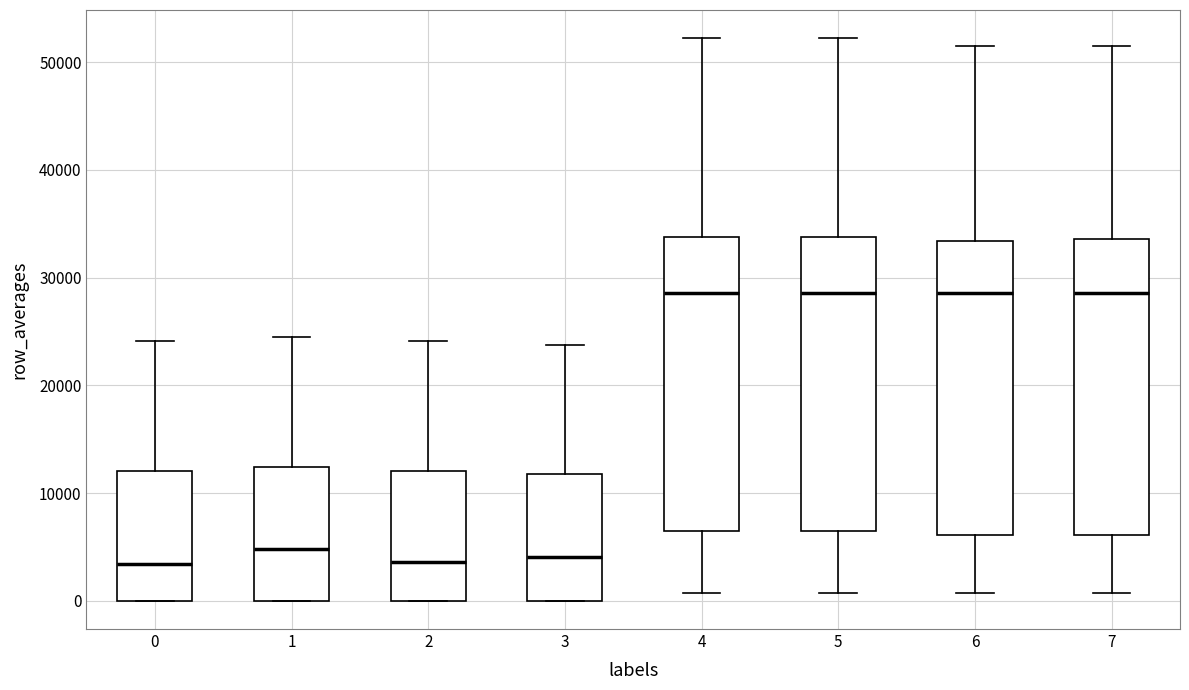

Where is the upper edge of the box at x = 0 on the y-axis? The values are not printed on the chart, so give them approximately, as read against the axis.

12000